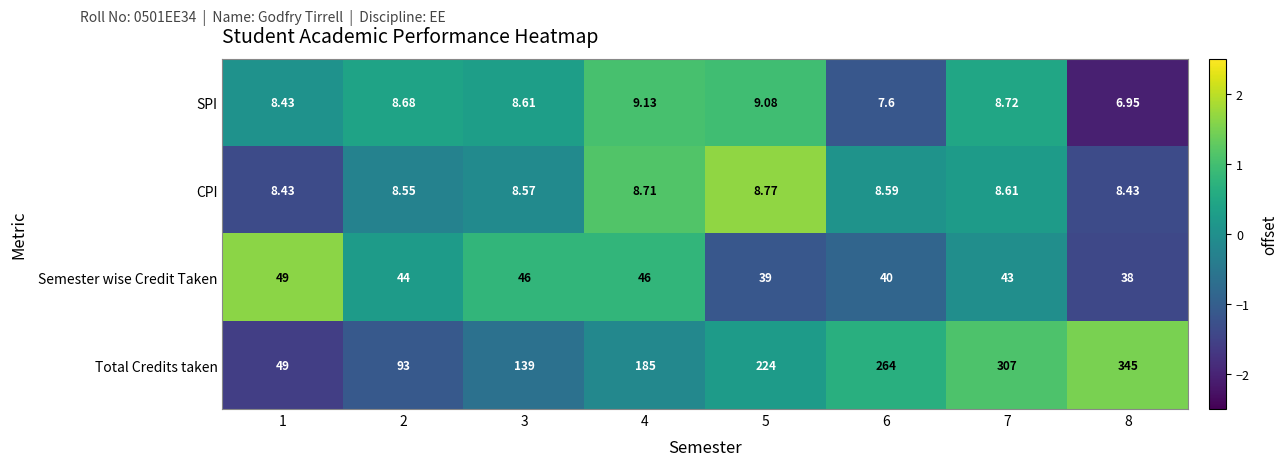

How many series are shown in this chart?

4